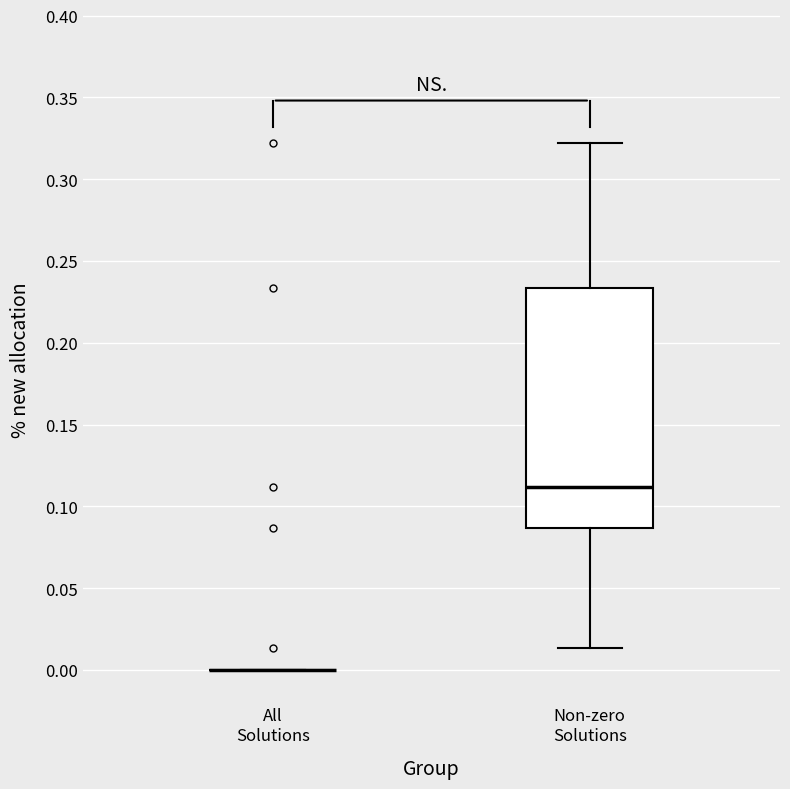

Comparing the boxes themselves (not the whiskers), which one is the tallest?

Non-zero Solutions